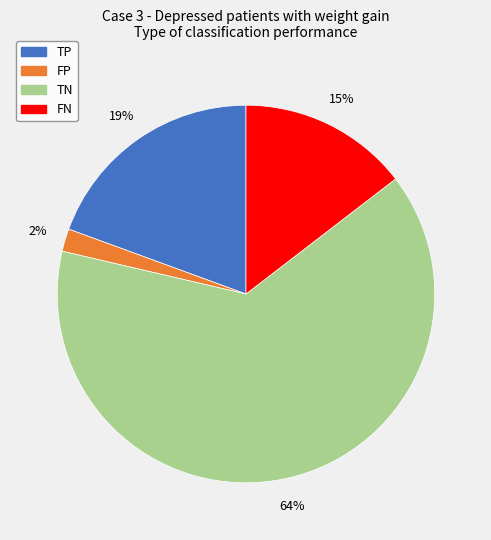

How many segments does this pie chart have?

4